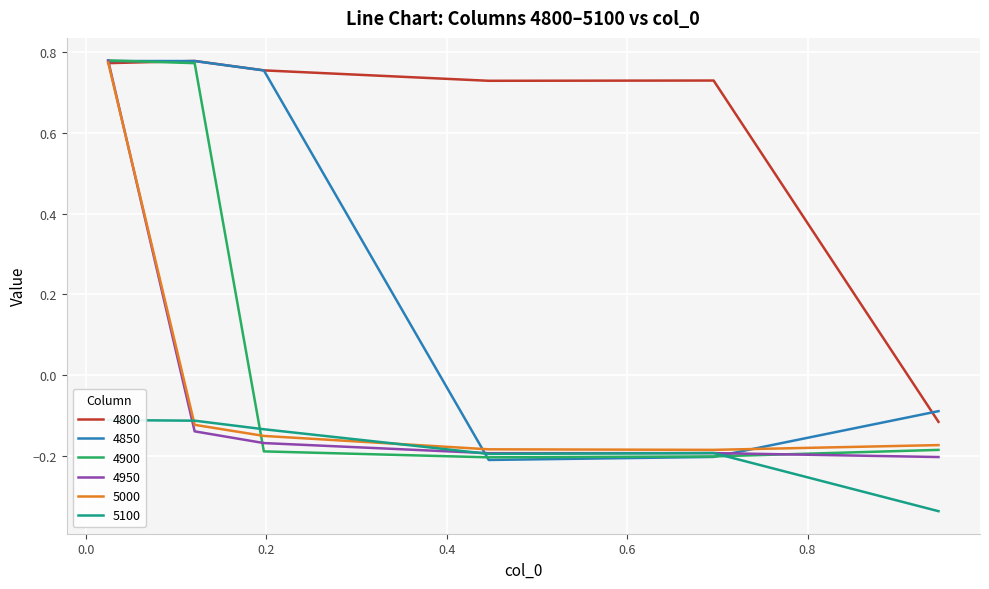

Which series has the widest spread of values?

4850